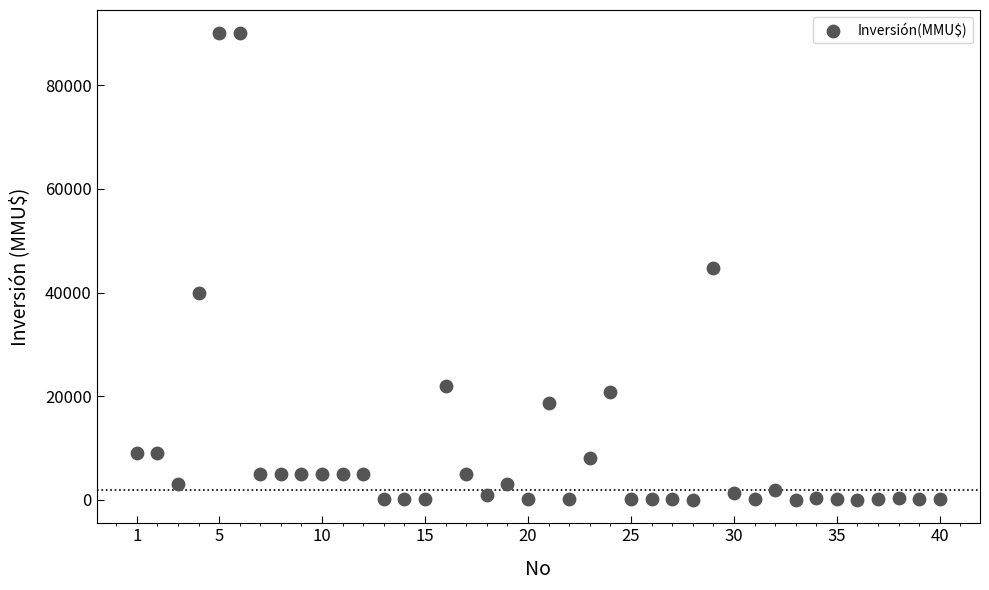

What is the range of Y values (max minus min)?

90000